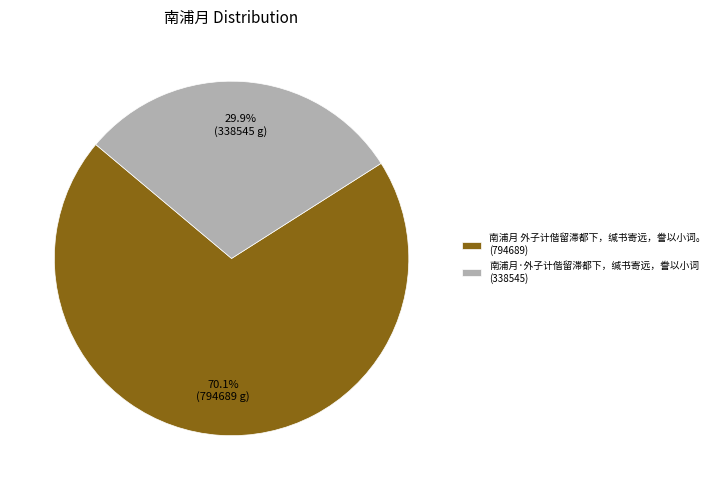

The 南浦月·外子计偕留滞都下，缄书寄远，誊以小词 slice represents 30% of the pie. True or false?

True